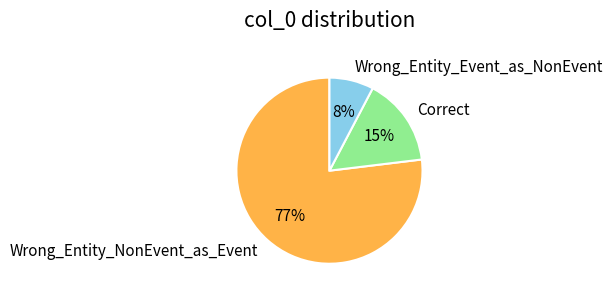

True or false: Wrong_Entity_NonEvent_as_Event accounts for 66% of the total.

False